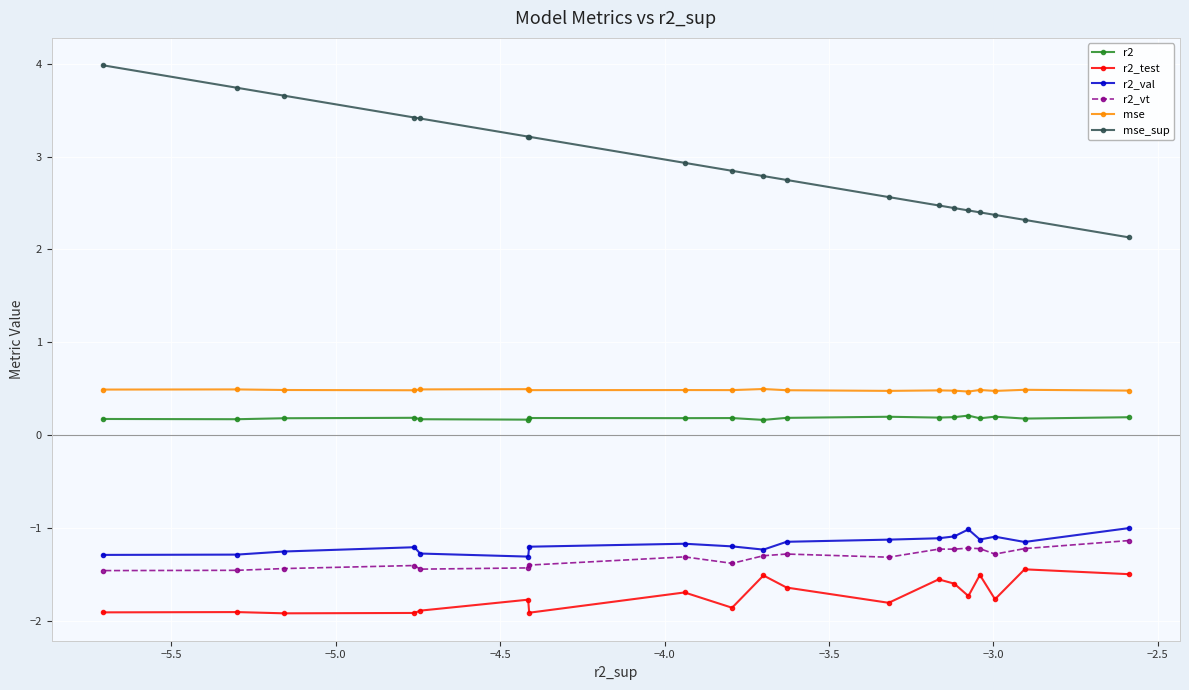

True or false: r2_val and r2_vt cross at least once.

False